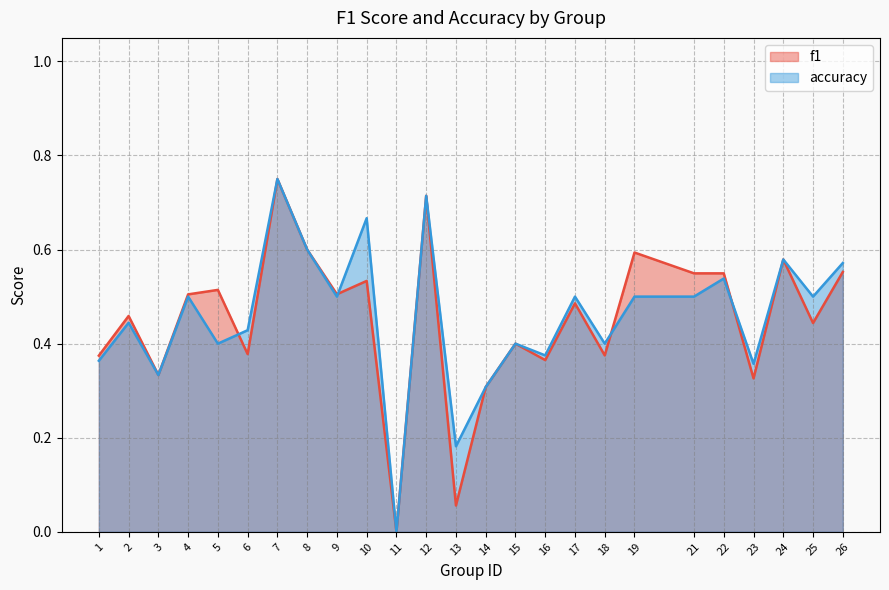

True or false: accuracy has more than 0 points higher than both neighbors.

True